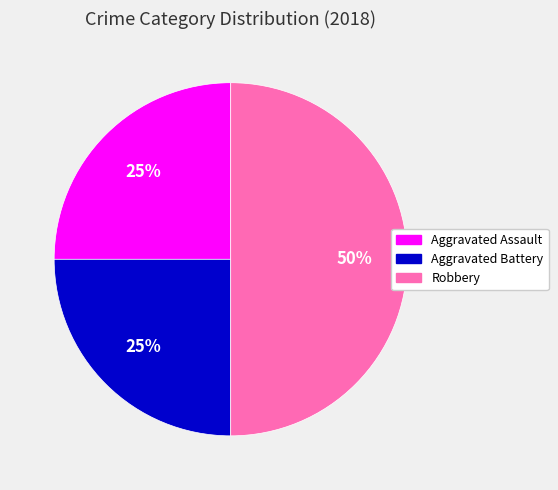

Do Robbery and Aggravated Battery together represent more than half of the pie?

Yes